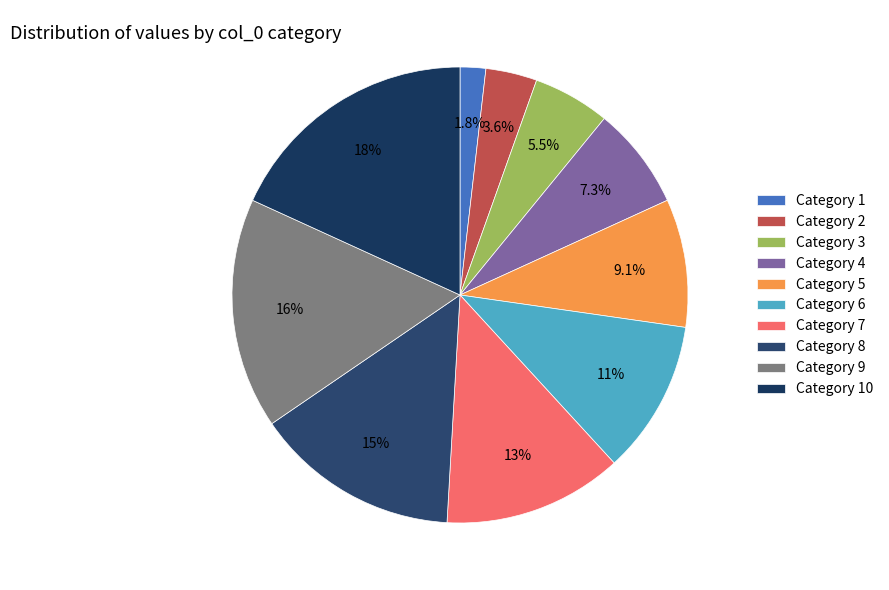

What is the largest slice in the pie chart?

Category 10